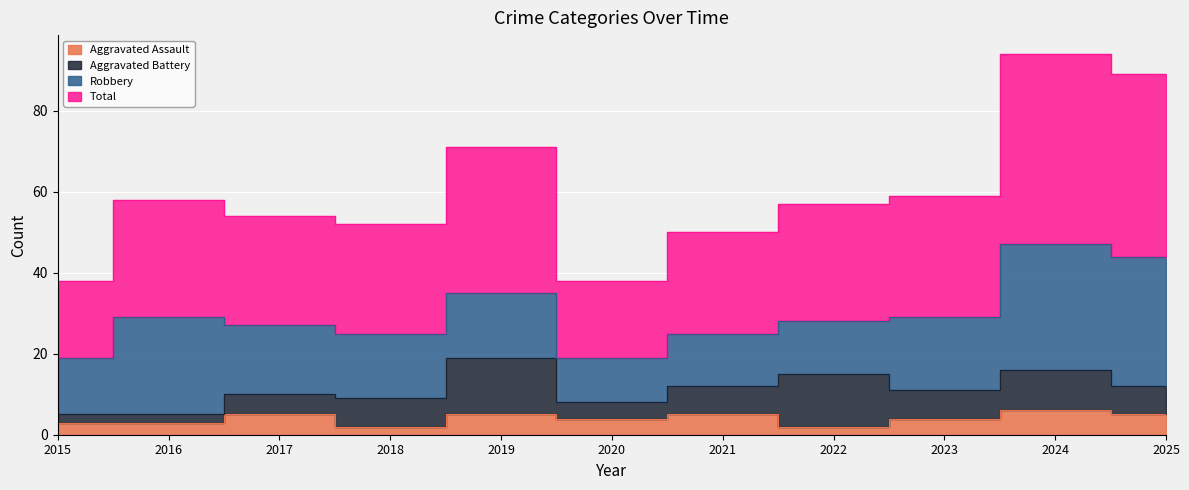

What is the difference between the Total values at 2018 and 2015?

14